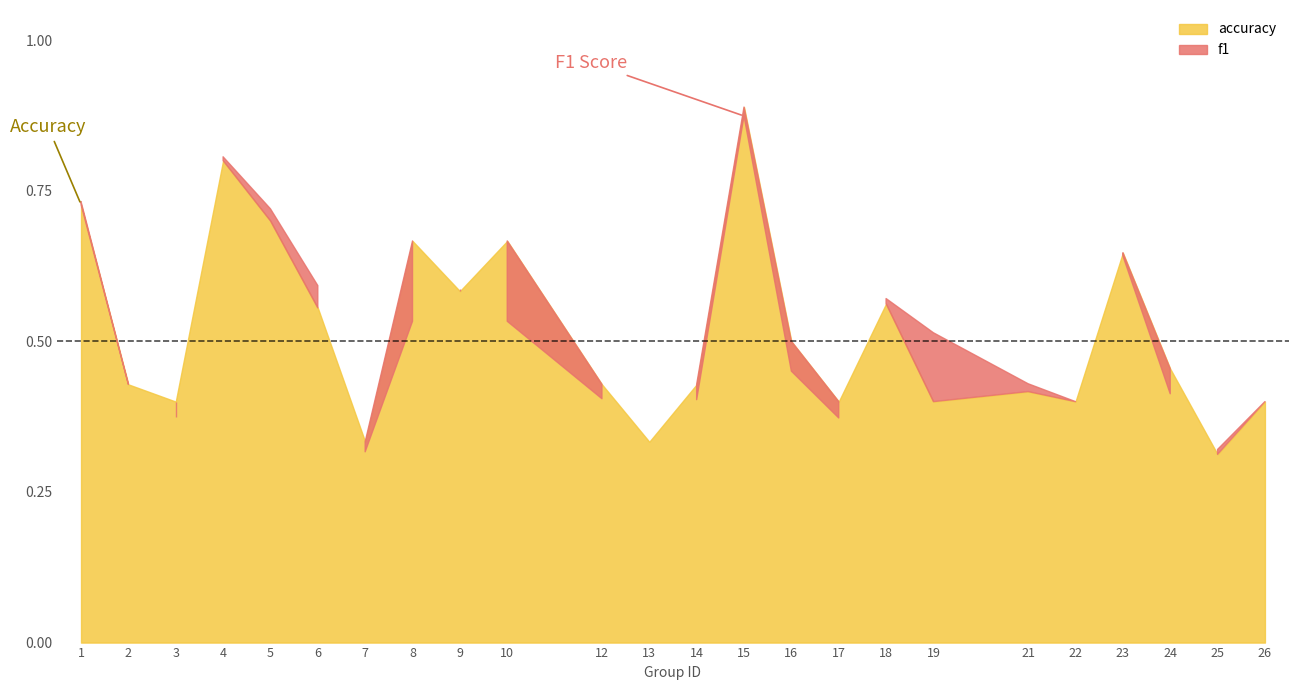

Which label corresponds to the largest value in the chart?

15